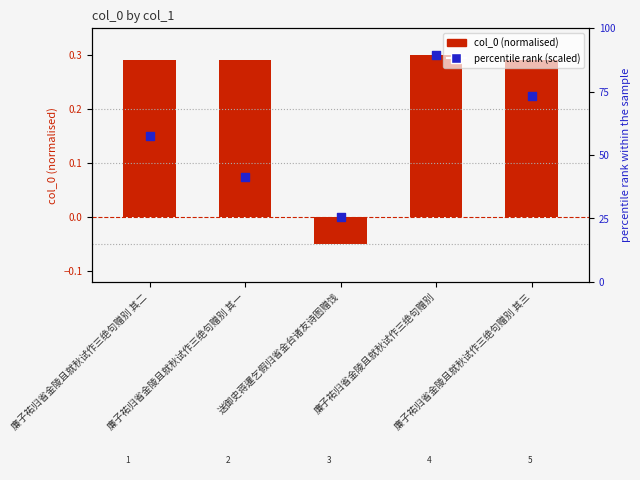

Which series has the widest spread of Y values?

col_0 (normalised)